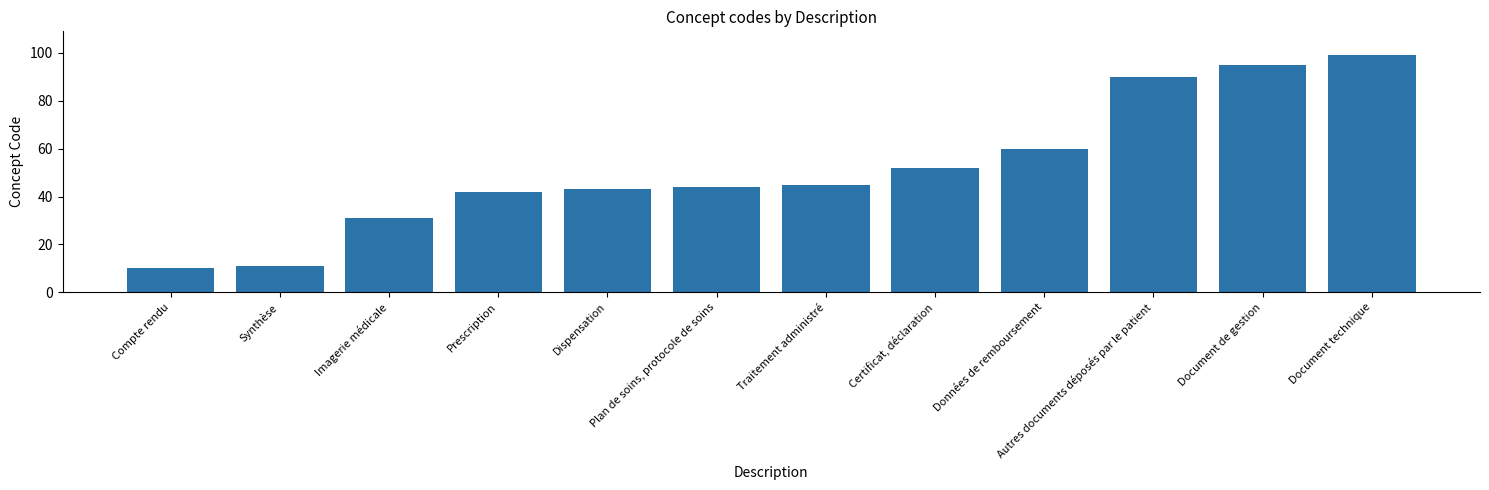

Where is the data nearest to the value 54?

Certificat, déclaration